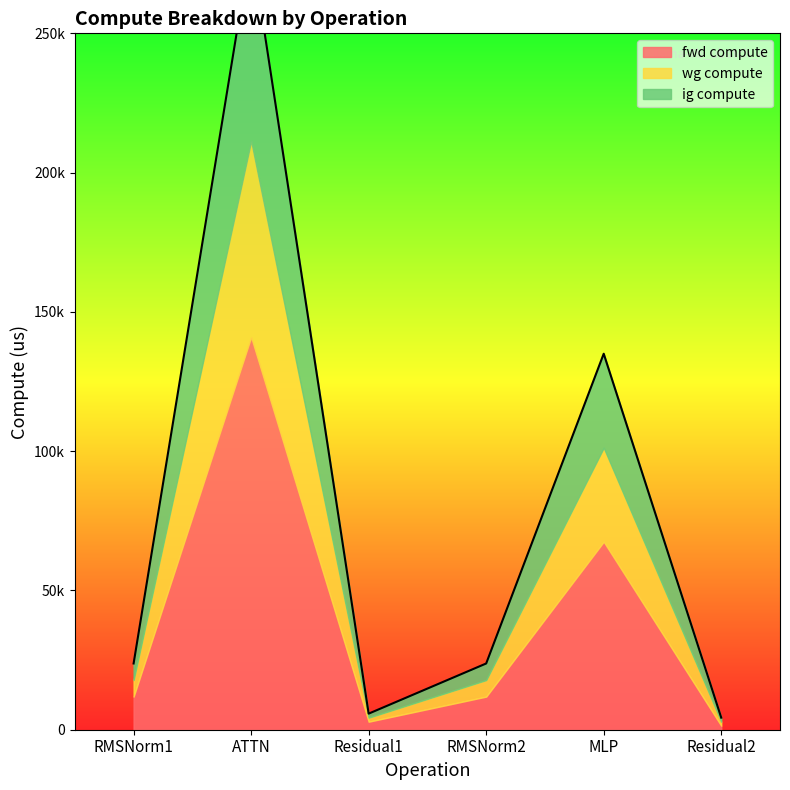

What is the value of the fwd compute point at the 1st from the left?

11890.0